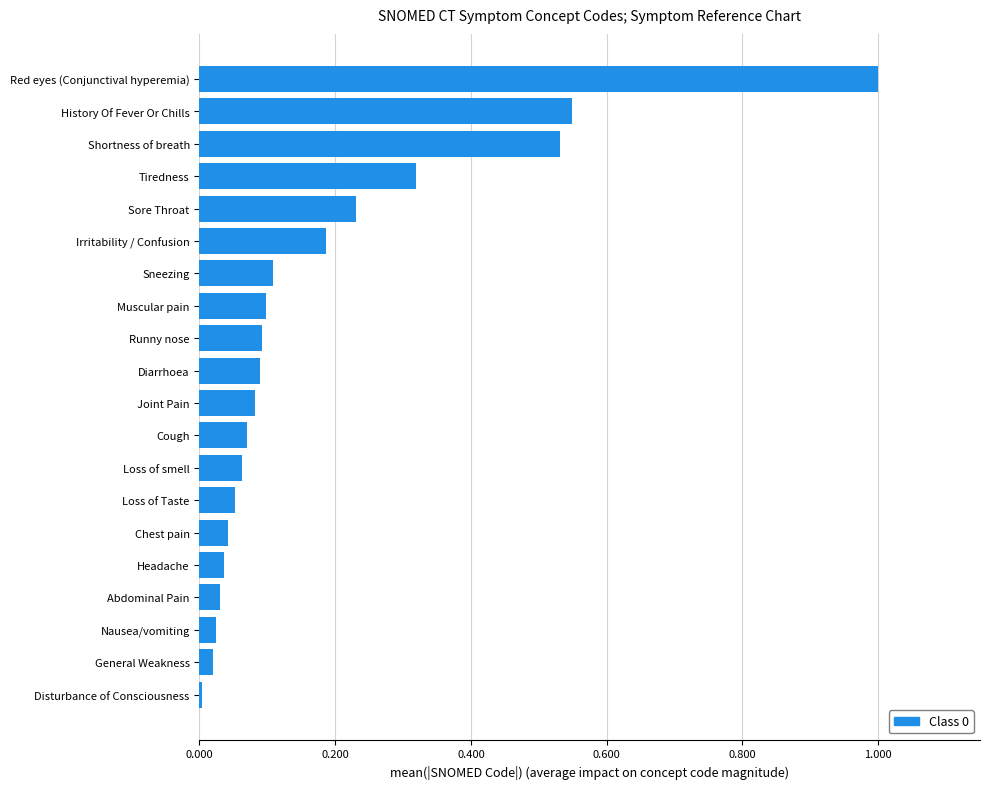

What is the sum of all values?

3.6